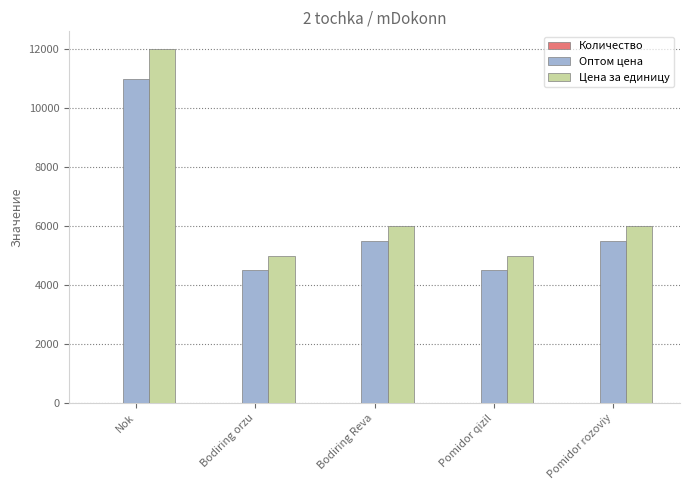

True or false: Оптом цена has a value of 9840 at Bodiring Reva.

False